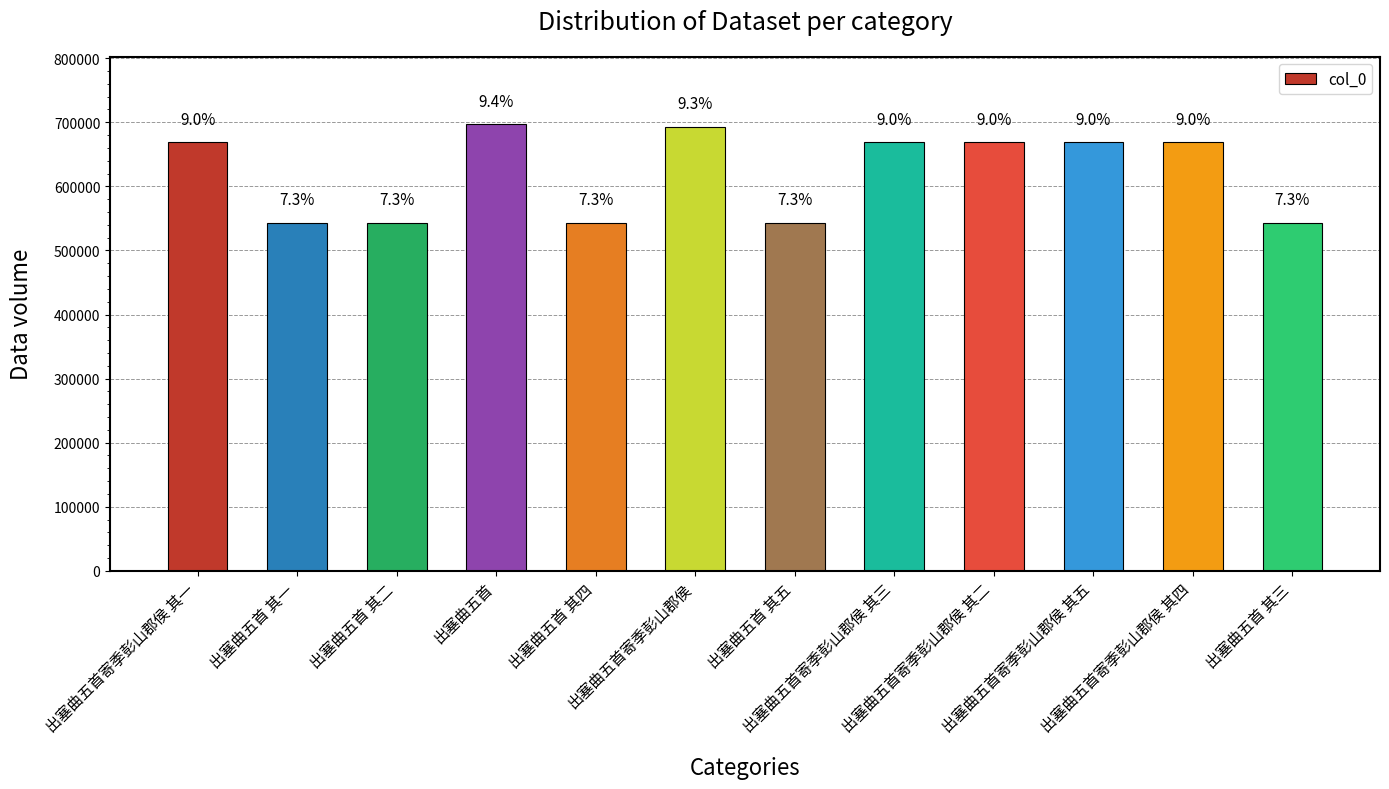

How many bars are there in total?

12